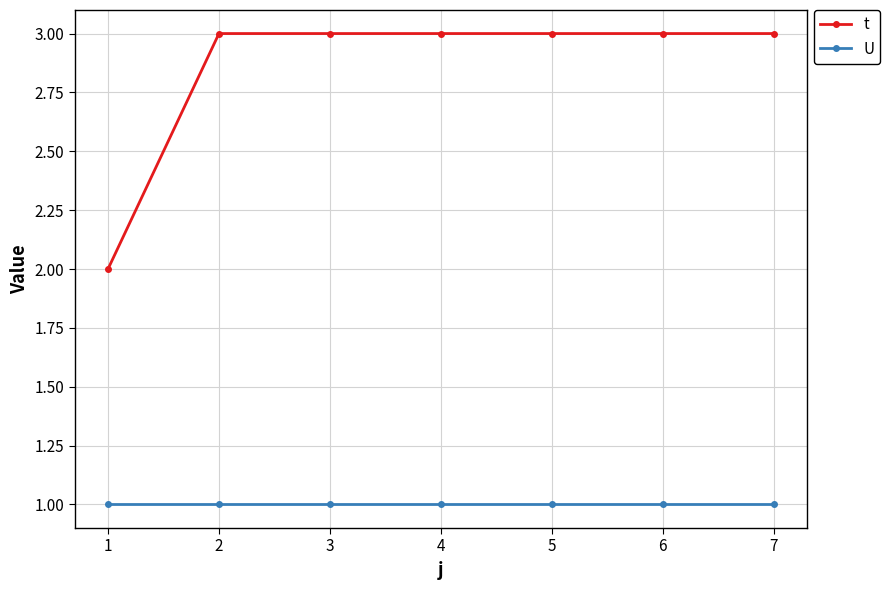

Reading left to right, list all the values displayed in this chart.

t: 2	3	3	3	3	3	3
U: 1	1	1	1	1	1	1